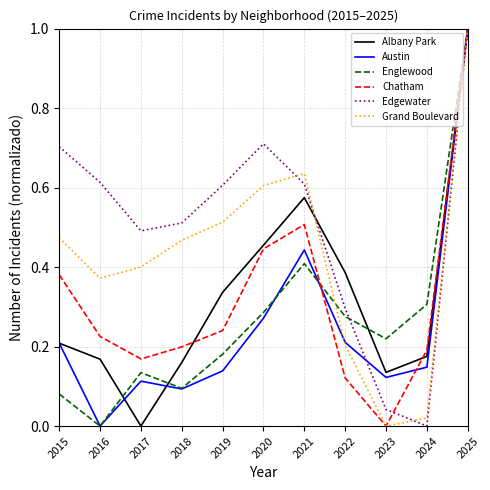

True or false: Grand Boulevard and Austin intersect in this chart.

True